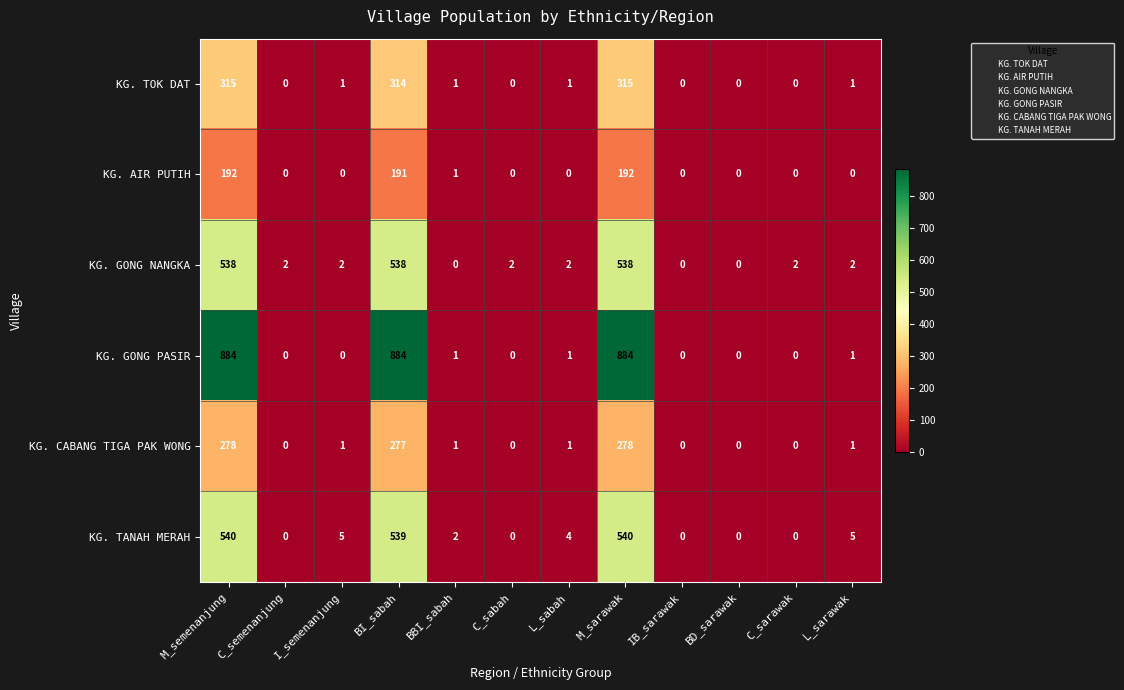

Is it true that KG. AIR PUTIH equals 2 at BBI_sabah?

False